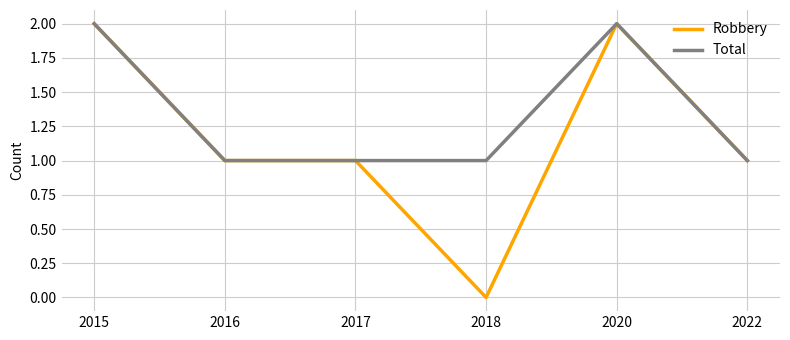

List the series in order of their overall mean, lowest first.

Robbery, Total